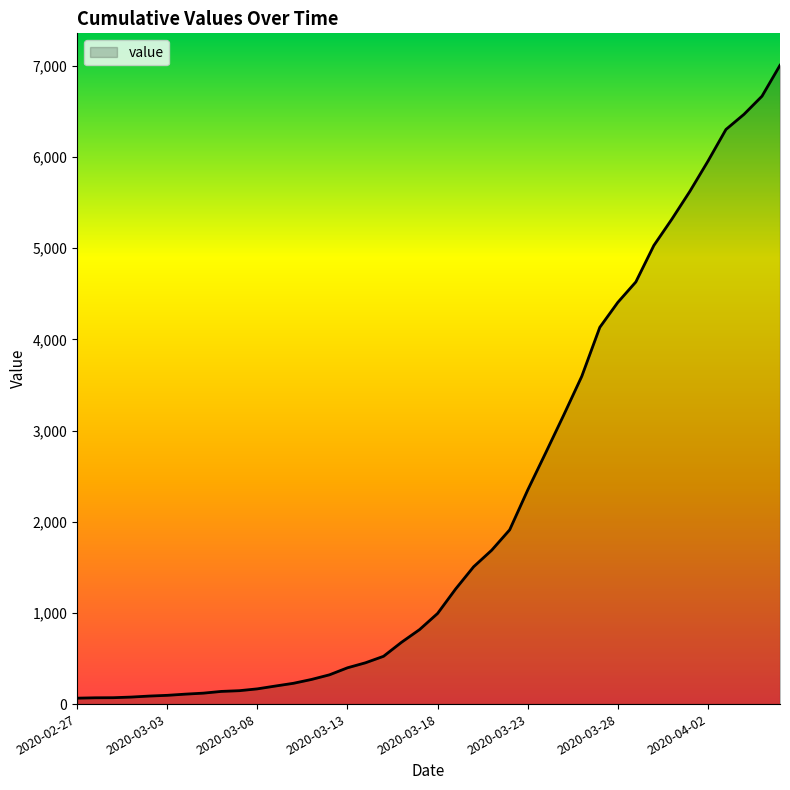

What is the greatest value displayed?

7005